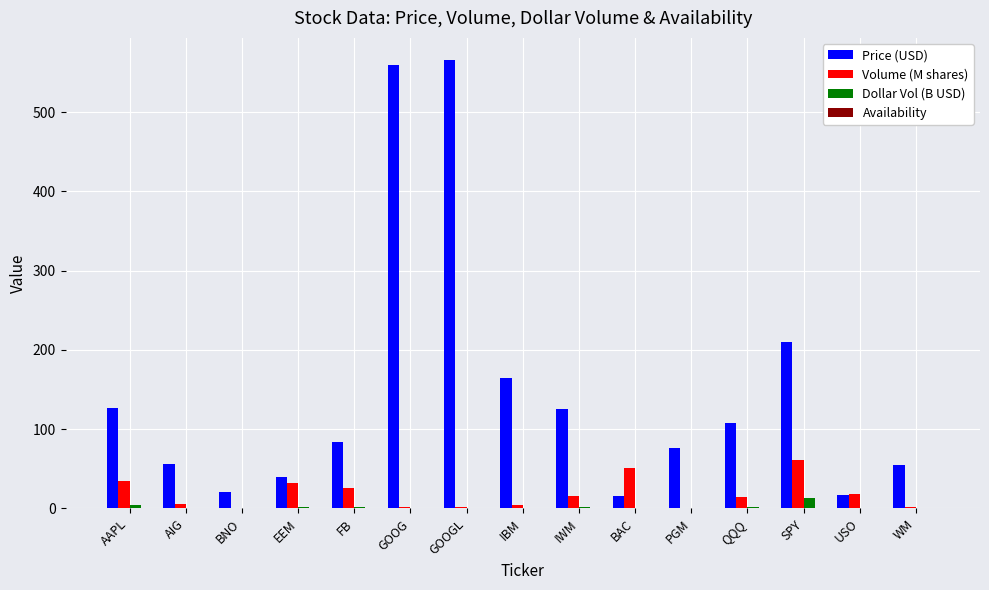

Is it true that Price (USD) equals 54.9 at WM?

True